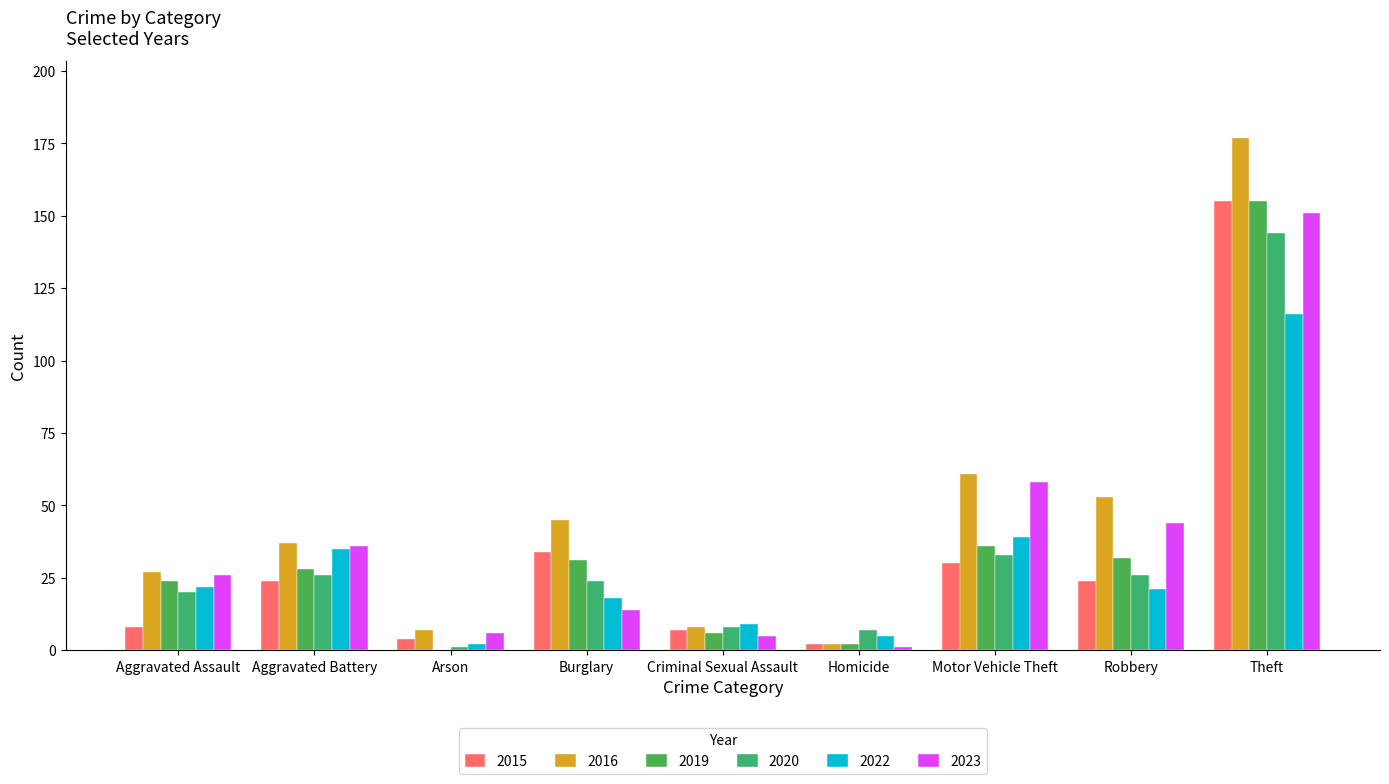

Rank the series by their maximum value, from lowest to highest.

2022, 2020, 2023, 2015, 2019, 2016